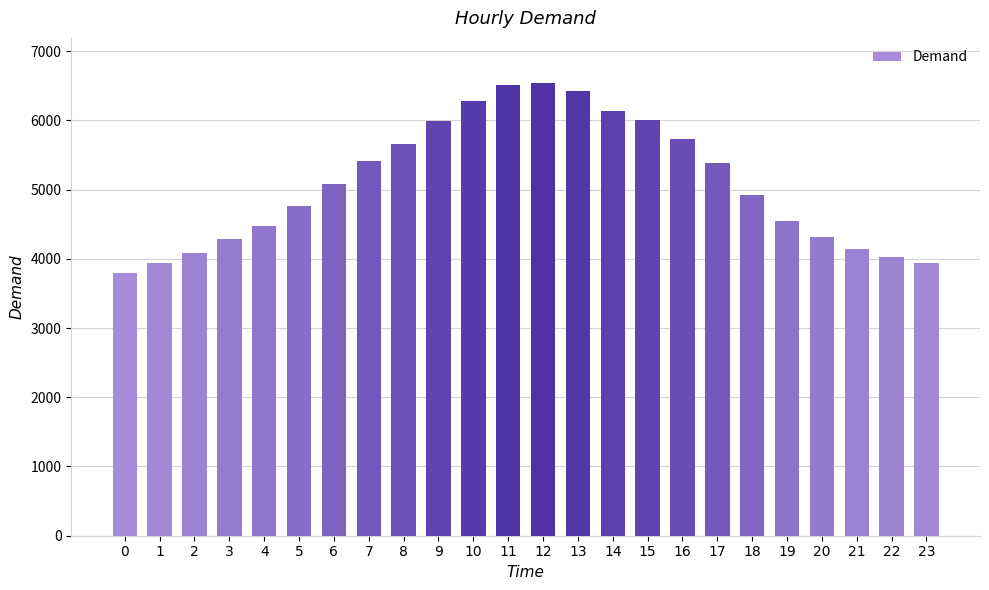

What is the value of the 19th bar from the left?

4928